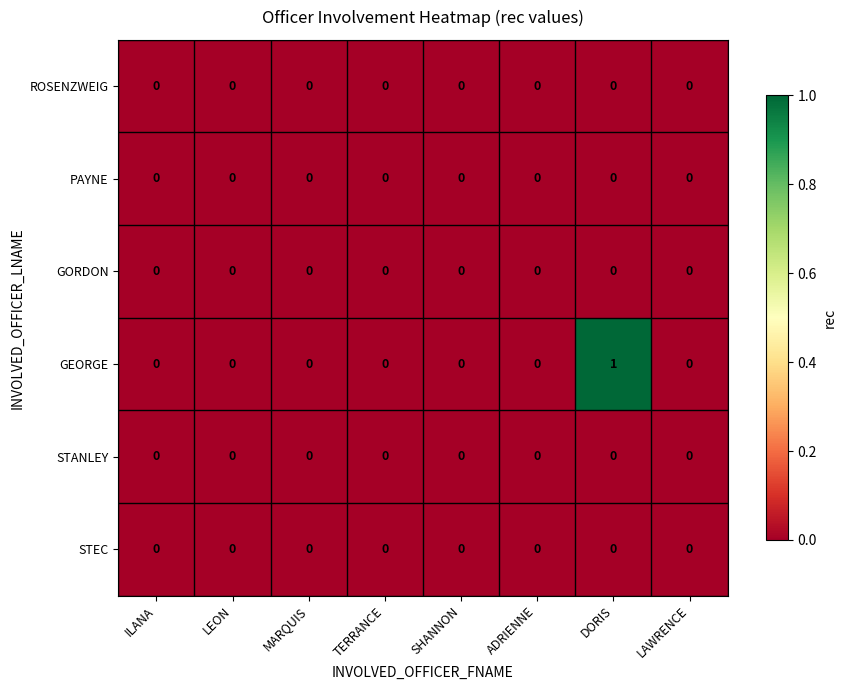

Which series has the largest total across all categories?

GEORGE